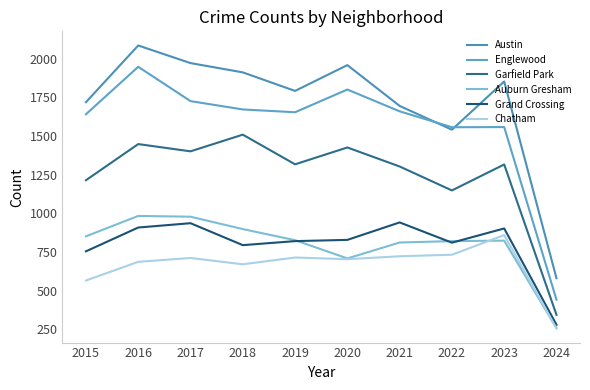

Which series has the largest total across all categories?

Austin